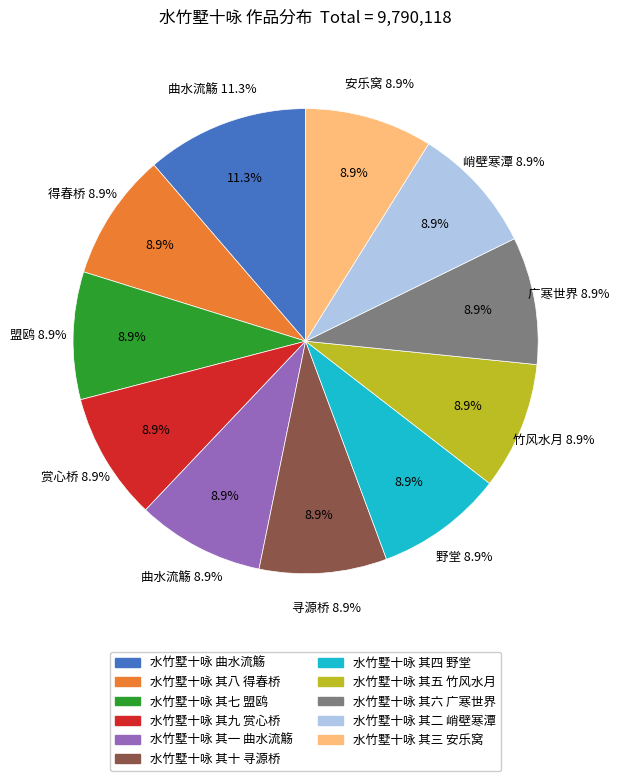

Rank the categories by value from lowest to highest.

水竹墅十咏 其十 寻源桥, 水竹墅十咏 其一 曲水流觞, 水竹墅十咏 其五 竹风水月, 水竹墅十咏 其二 峭壁寒潭, 水竹墅十咏 其七 盟鸥, 水竹墅十咏 其六 广寒世界, 水竹墅十咏 其三 安乐窝, 水竹墅十咏 其八 得春桥, 水竹墅十咏 其四 野堂, 水竹墅十咏 其九 赏心桥, 水竹墅十咏 曲水流觞